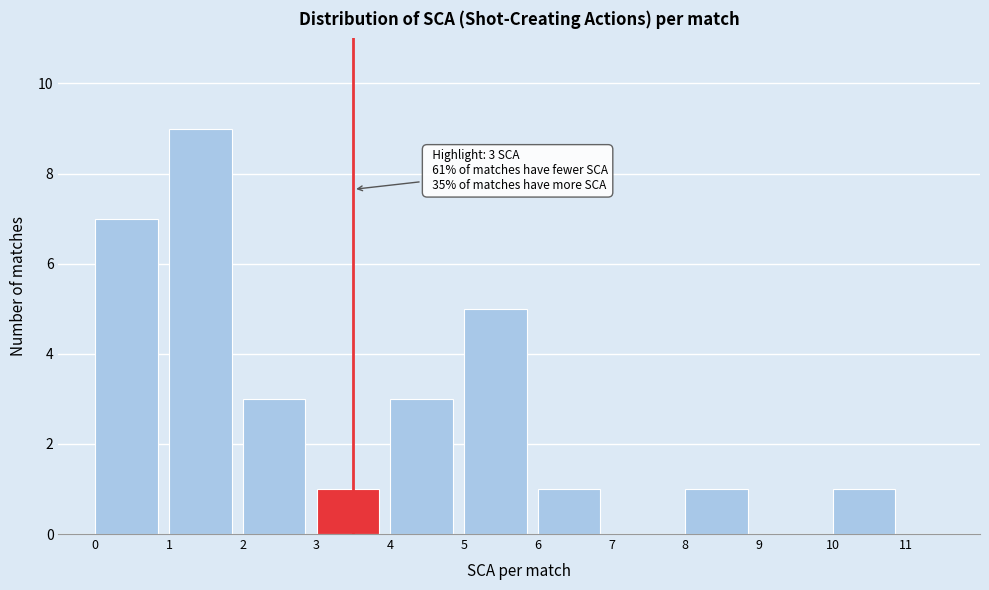

Which range on the x-axis has the tallest bar?

1 to 2